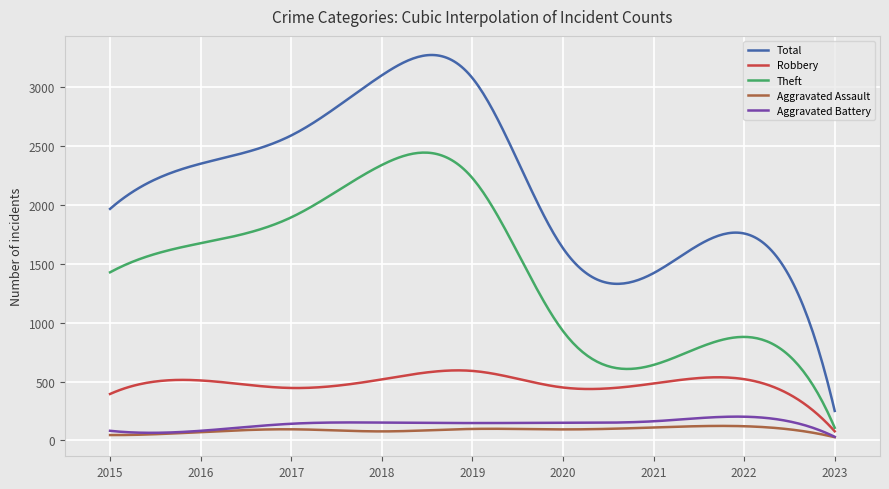

Which series has the widest spread of values?

Total